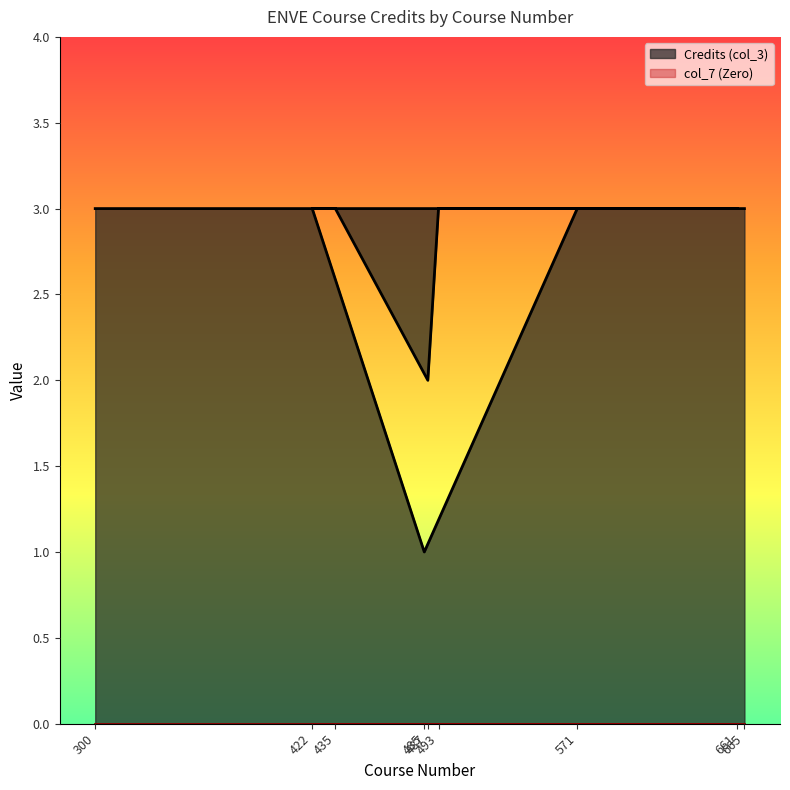

Reading left to right, what are all the values shown in this chart?

3	3	2	3	3	3	1	3	3